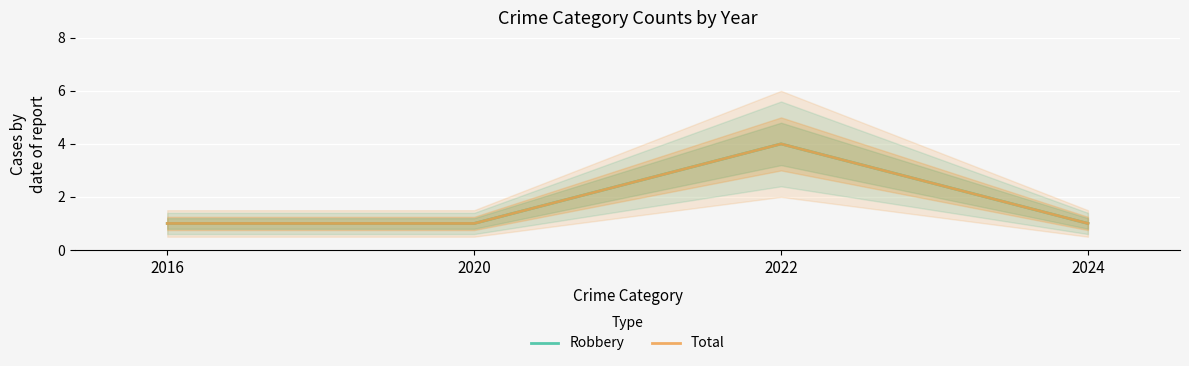

What is the minimum value for Total?

1